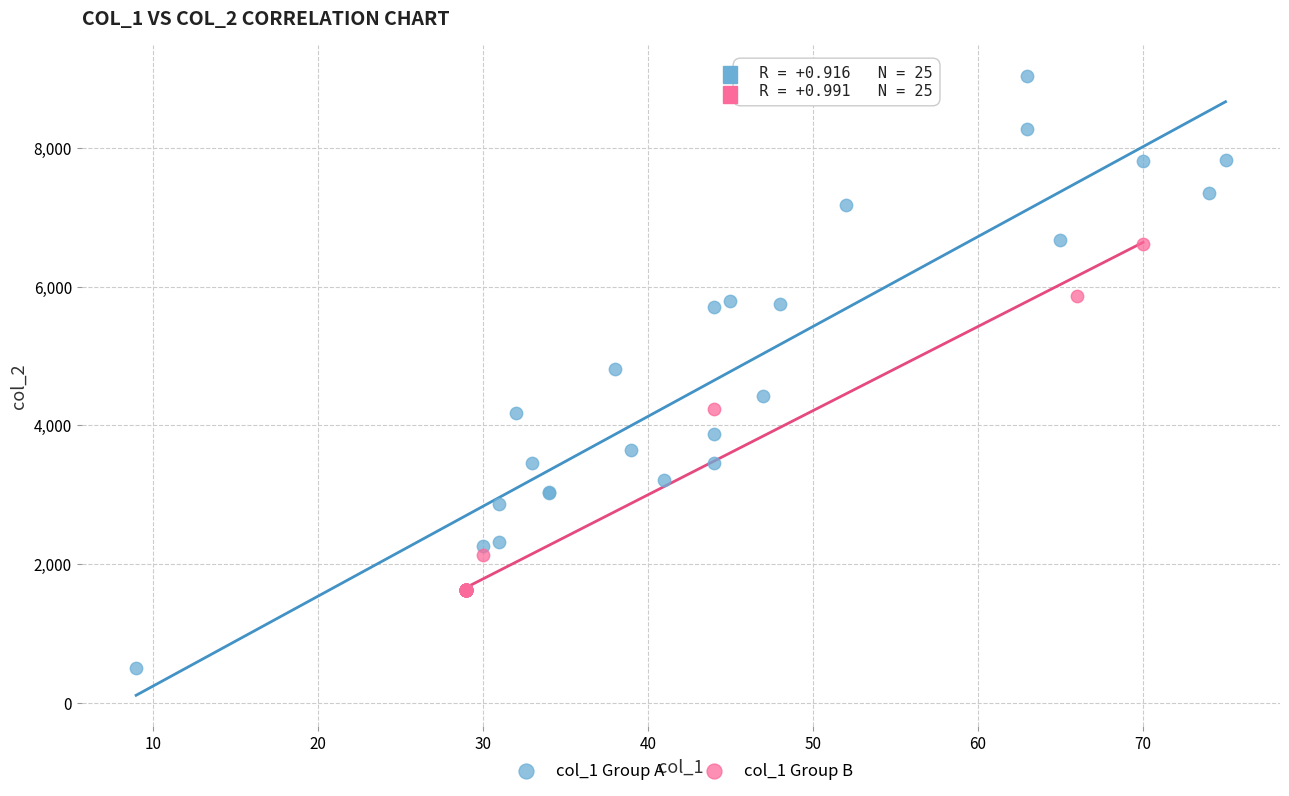

What are all the series names shown in the legend?

col_1 Group A, col_1 Group B